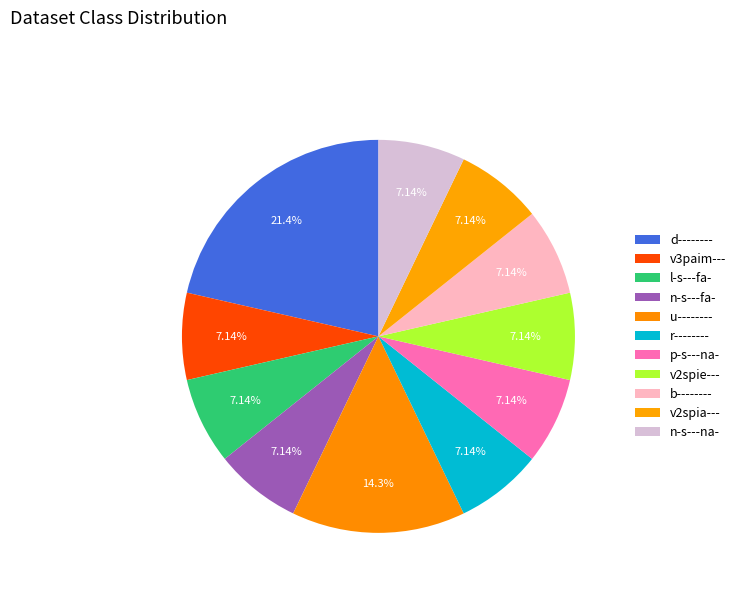

Between b-------- and v2spie---, which is larger?

b--------